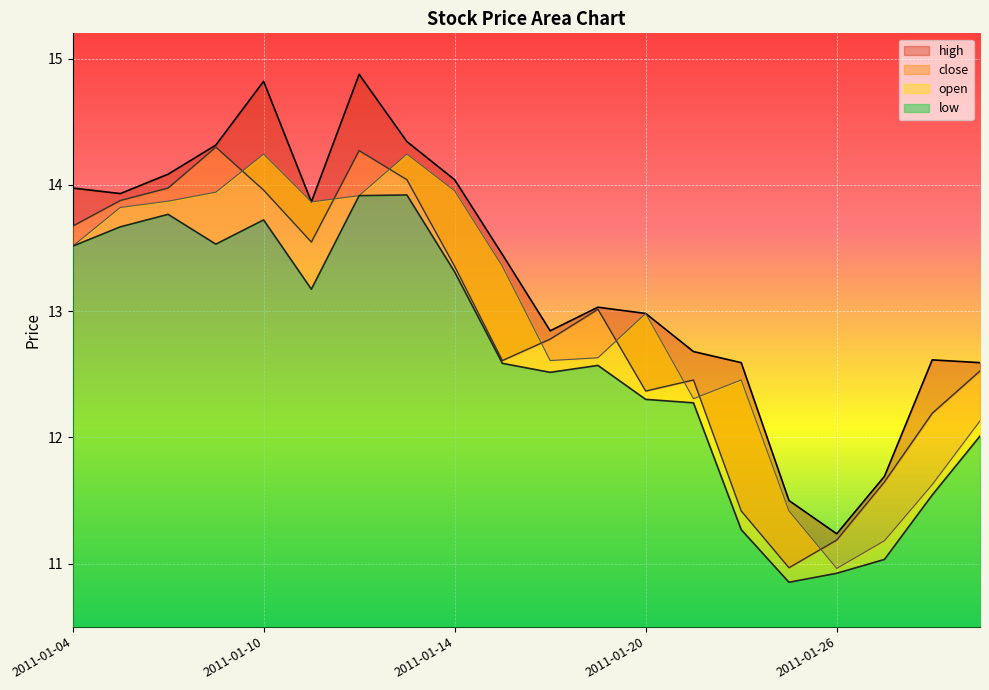

True or false: high and low cross at least once.

False